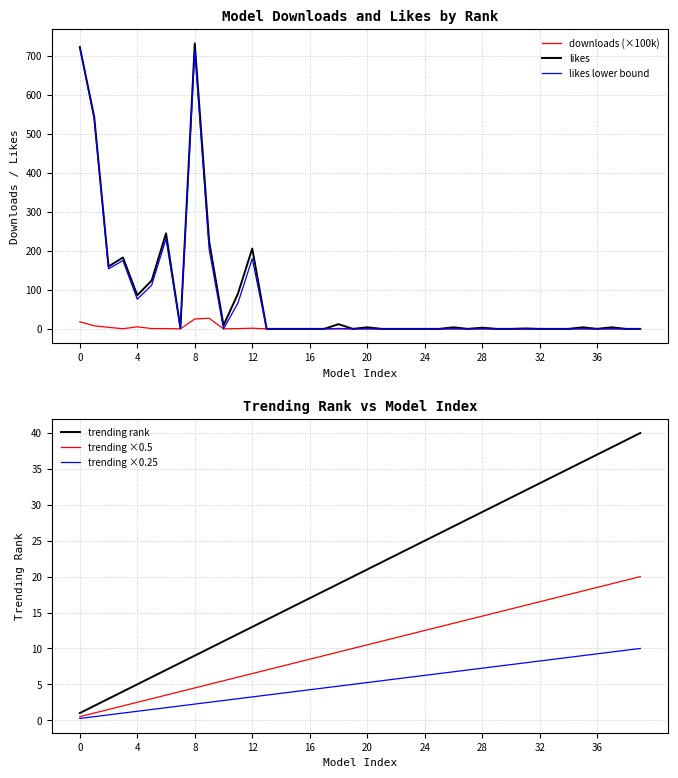

True or false: likes lower bound has a value of 0.0 at 24.

True